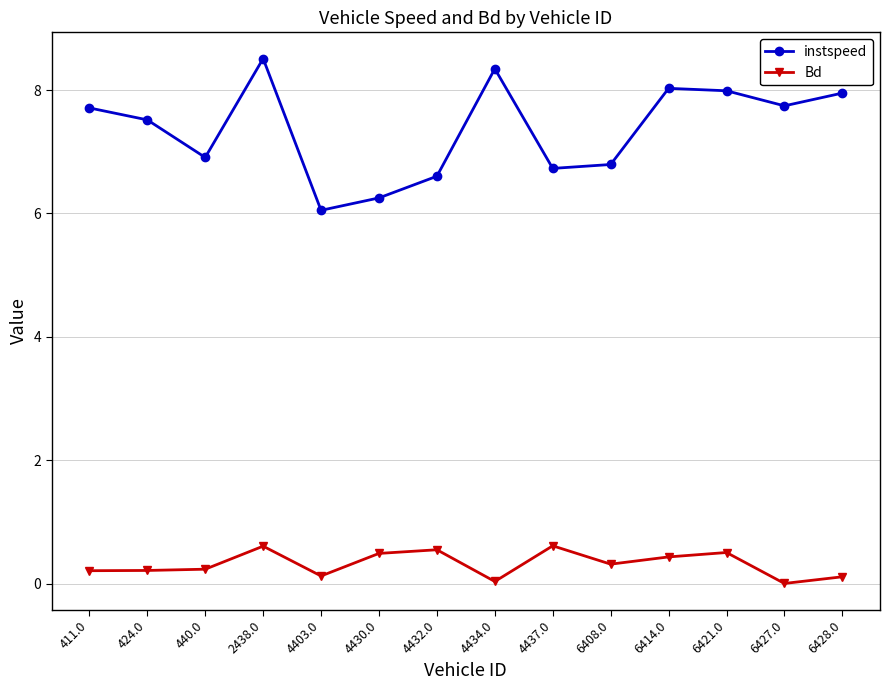

At which label does instspeed reach its minimum?

4403.0